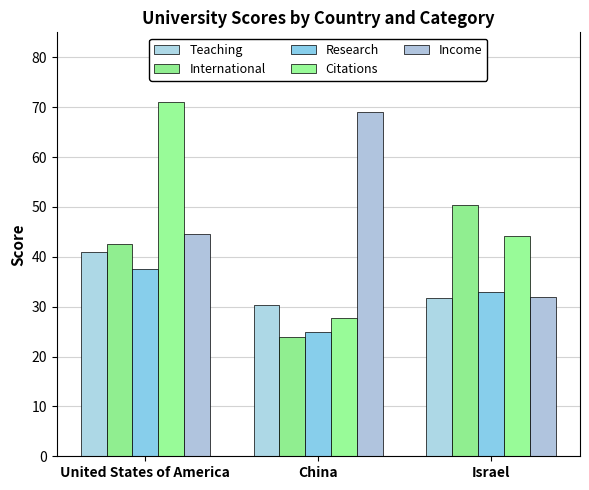

List the series in order of their peak value, lowest first.

Research, Teaching, International, Income, Citations